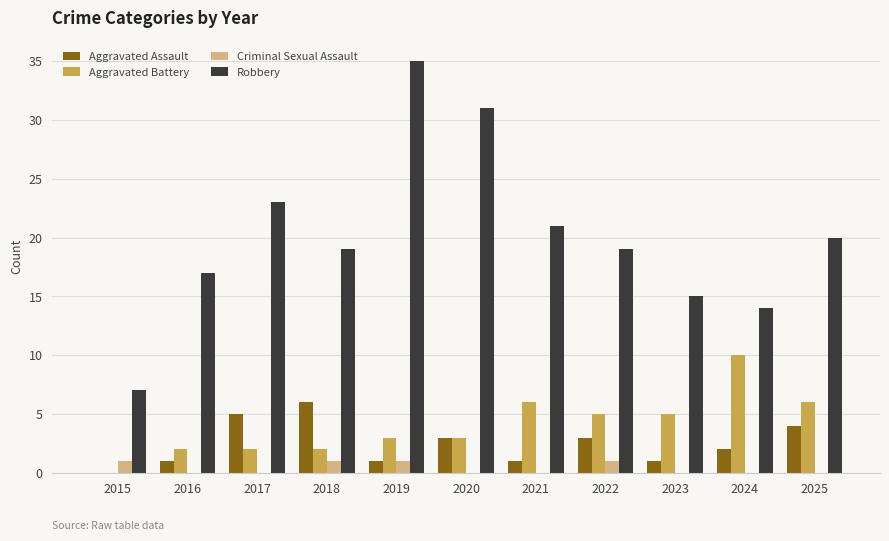

What is the total value across all series at 2017?

30